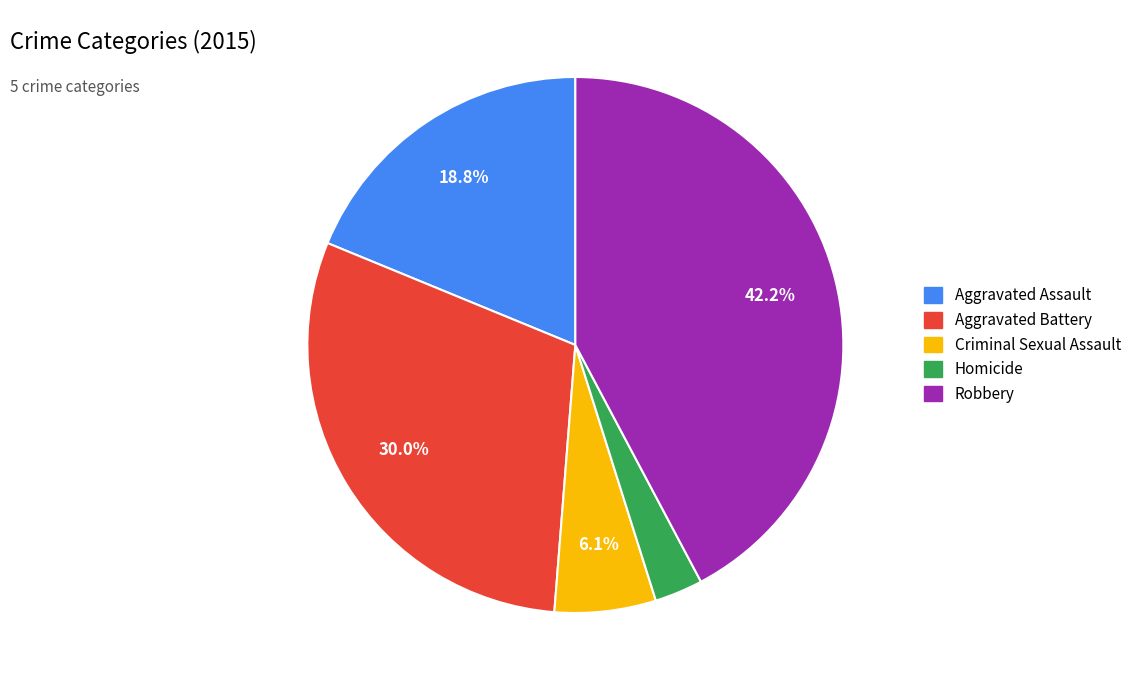

Does Robbery represent more than half of the total?

No